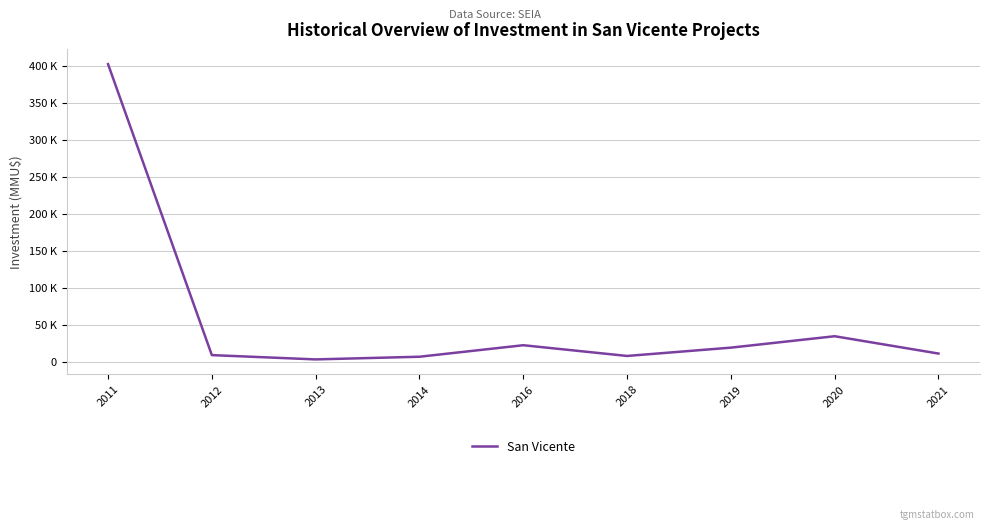

The value at 2011 is 401950. True or false?

True